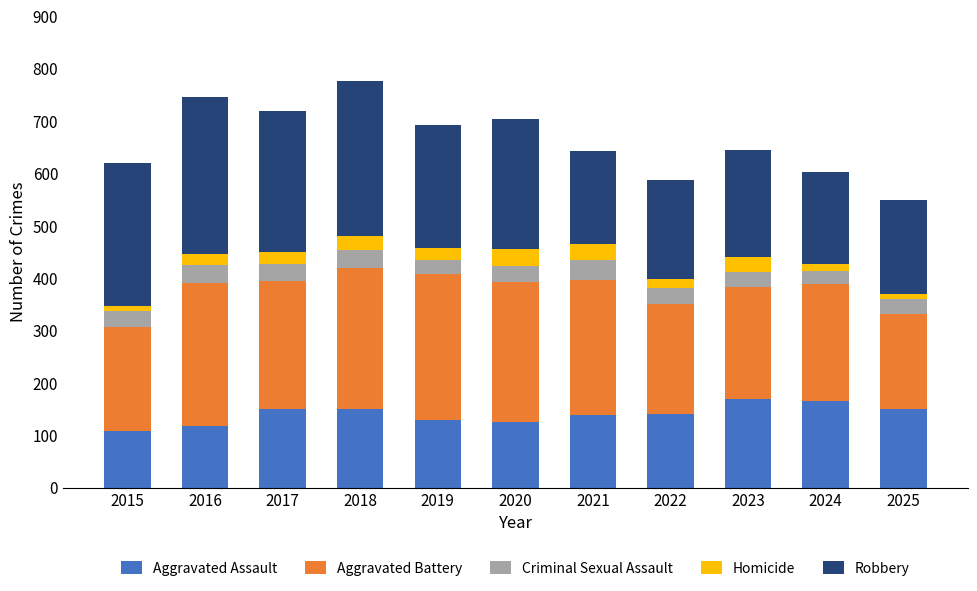

What is the highest value of the Aggravated Assault series?

169